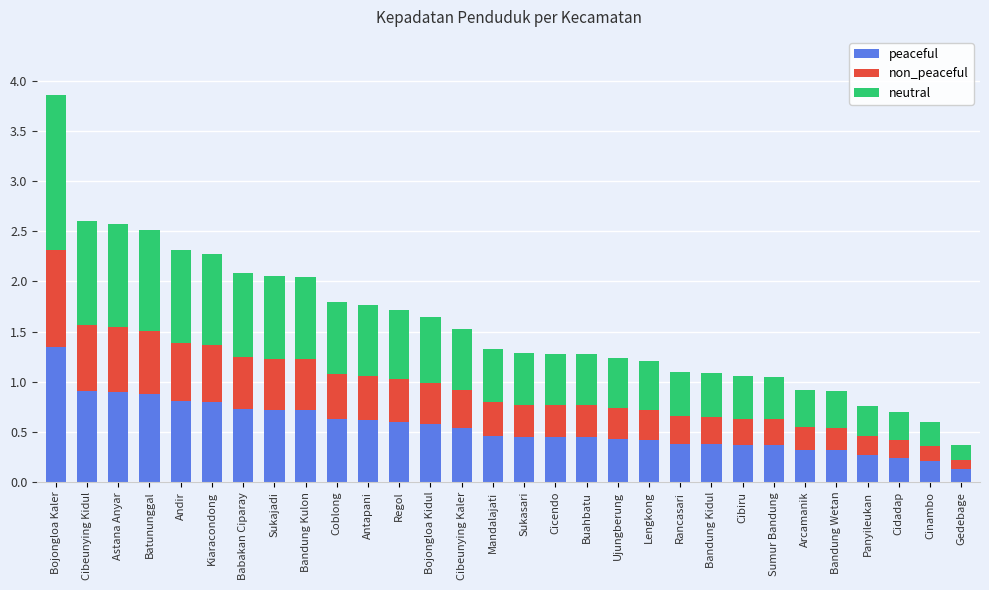

What are all the series names shown in the legend?

peaceful, non_peaceful, neutral